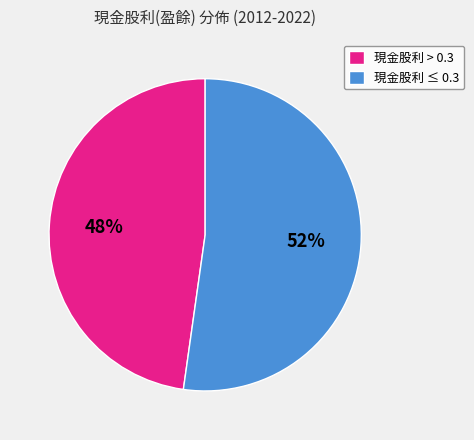

How many slices are in this pie chart?

2